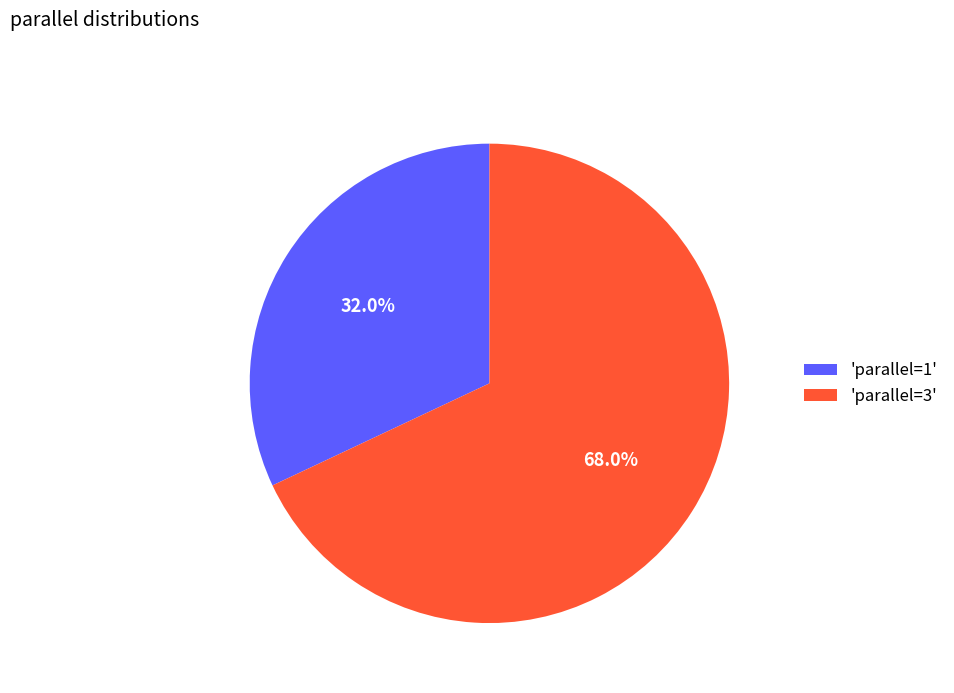

Is 'parallel=3' the majority of the pie?

Yes